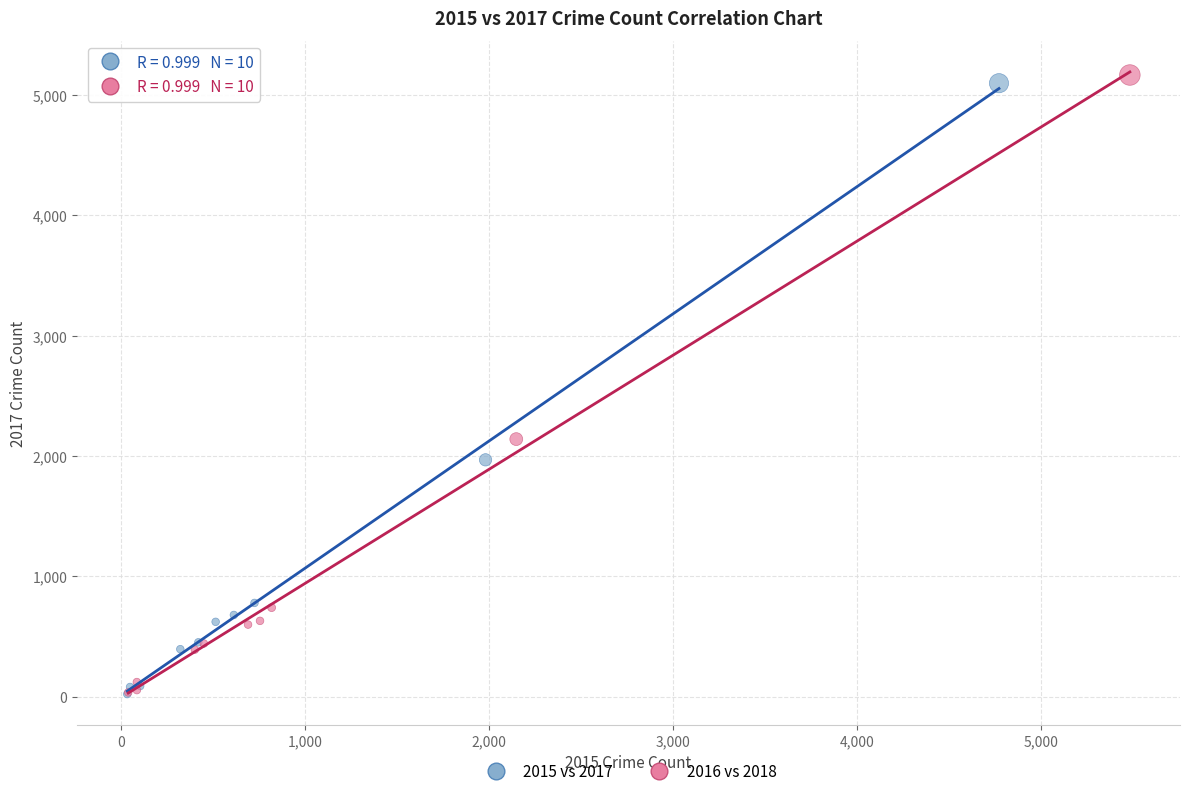

Which series reaches the maximum Y coordinate?

2016 vs 2018